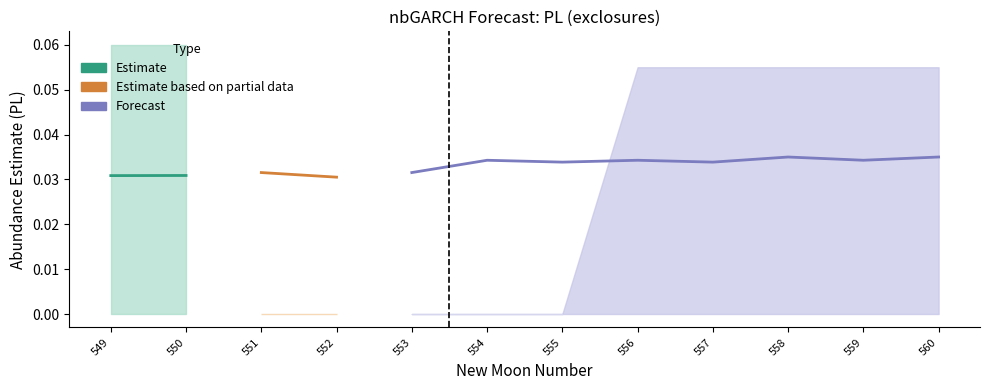

Is it true that lower_pi equals 0.0 at 556?

True